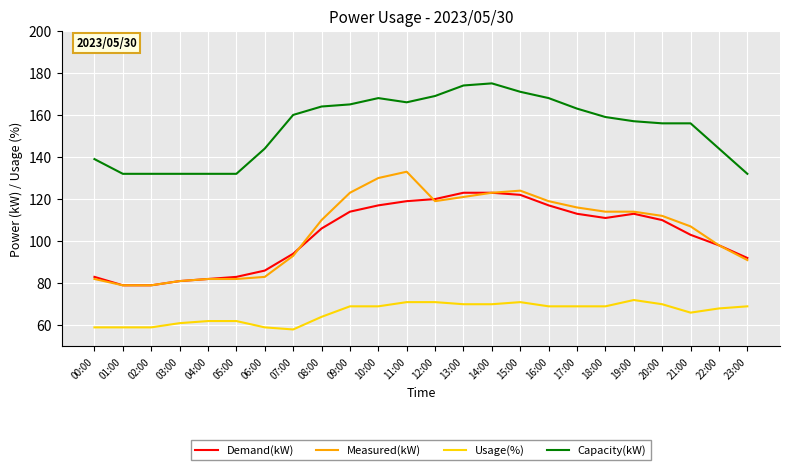

What is the average value of the Demand(kW) series?

103